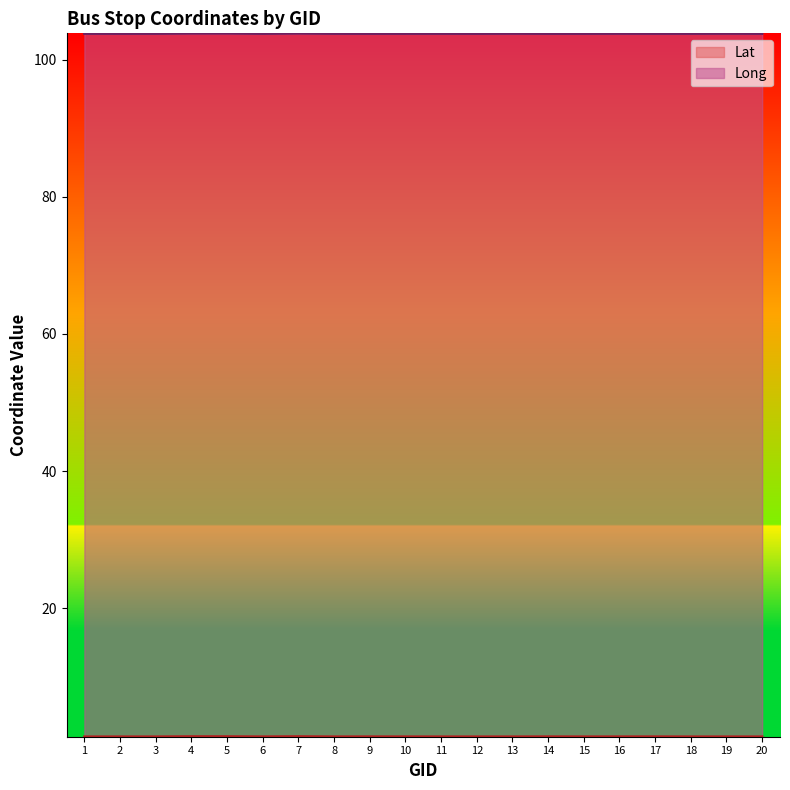

Reading left to right, transcribe all the data shown in this chart.

Lat: 1.3	1.3	1.3	1.3	1.3	1.3	1.3	1.3	1.3	1.3	1.3	1.3	1.3	1.3	1.3	1.3	1.3	1.3	1.3	1.3
Long: 103.8	103.8	103.8	103.8	103.8	103.8	103.8	103.8	103.8	103.8	103.8	103.8	103.8	103.8	103.8	103.8	103.8	103.8	103.8	103.8